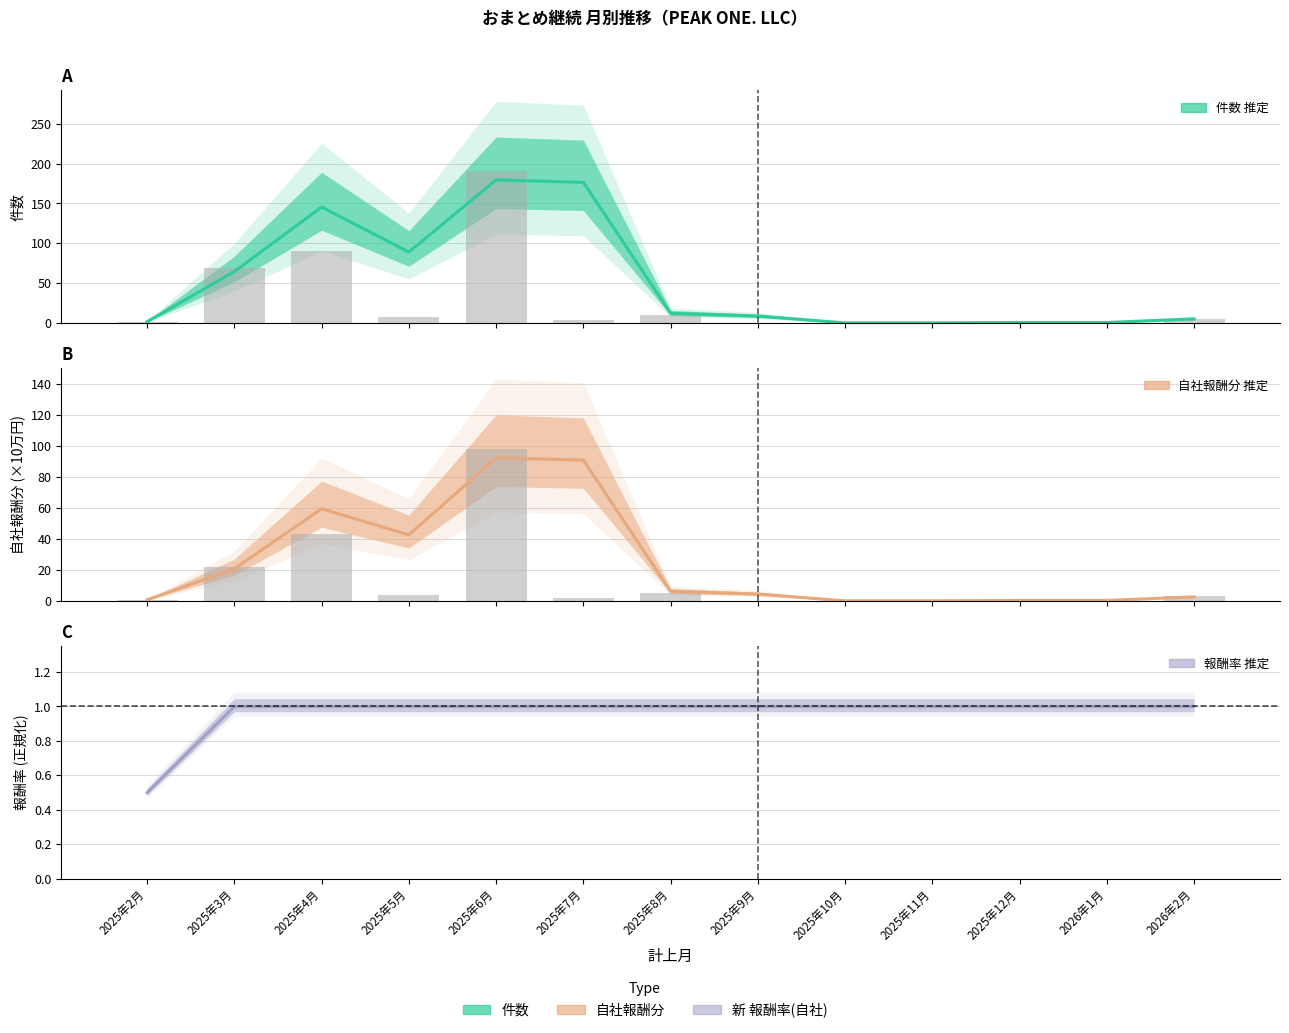

Reading left to right, list all the values displayed in this chart.

件数 (中心): 2025年2月=1.5	2025年3月=64.5	2025年4月=145.5	2025年5月=89.0	2025年6月=179.5	2025年7月=176.5	2025年8月=12.0	2025年9月=8.5	2025年10月=0.0	2025年11月=0.0	2025年12月=0.5	2026年1月=0.5	2026年2月=5.0
自社報酬分 (中心): 2025年2月=0.6	2025年3月=20.7	2025年4月=59.4	2025年5月=42.5	2025年6月=92.2	2025年7月=90.8	2025年8月=6.1	2025年9月=4.3	2025年10月=0.0	2025年11月=0.0	2025年12月=0.3	2026年1月=0.3	2026年2月=2.5
新 報酬率(自社) (中心): 2025年2月=0.5	2025年3月=1.0	2025年4月=1.0	2025年5月=1.0	2025年6月=1.0	2025年7月=1.0	2025年8月=1.0	2025年9月=1.0	2025年10月=1.0	2025年11月=1.0	2025年12月=1.0	2026年1月=1.0	2026年2月=1.0